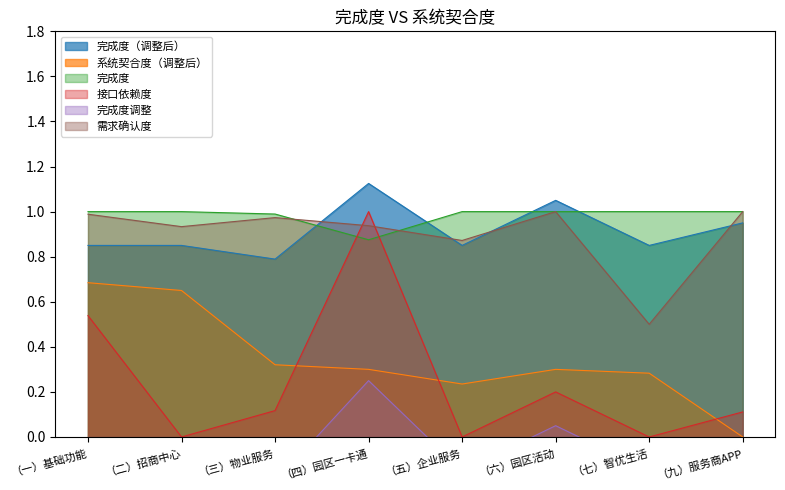

Which series has the largest total across all categories?

完成度